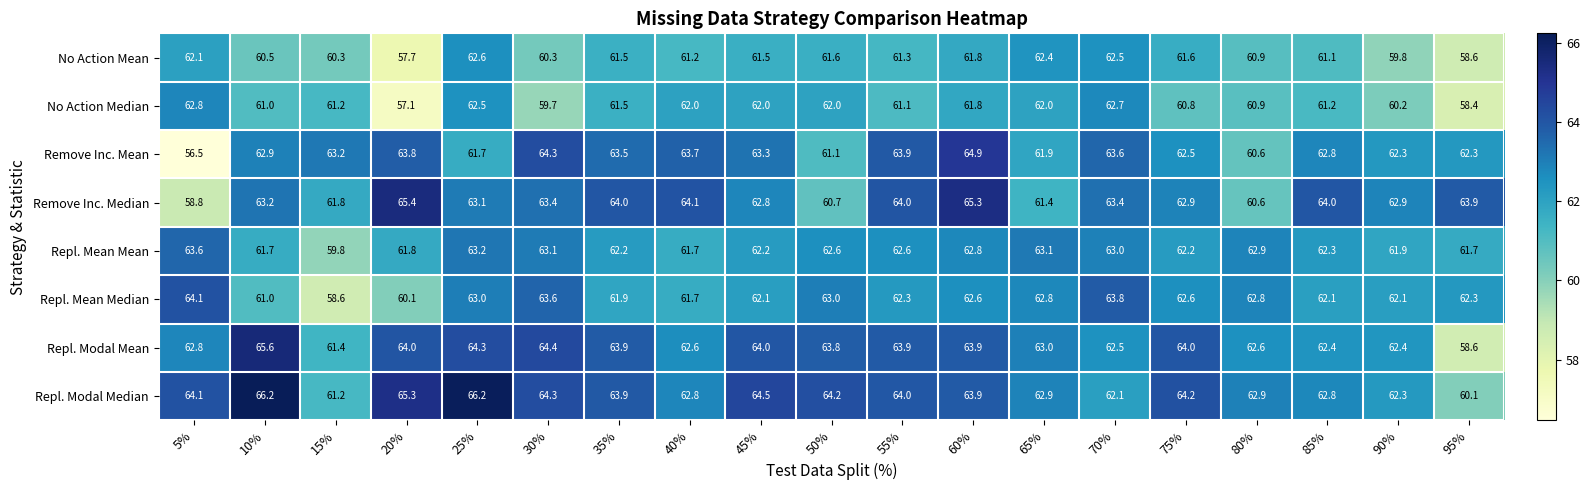

Which series has the largest total across all categories?

Repl. Modal Median